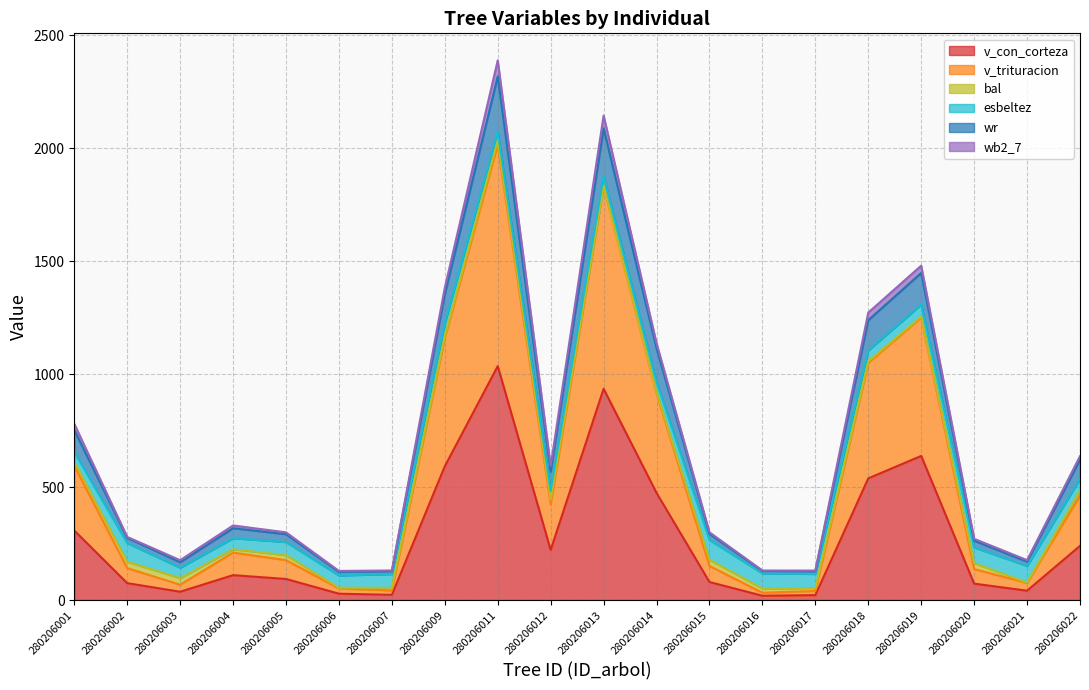

At how many categories does at least one series exceed 2222?

1